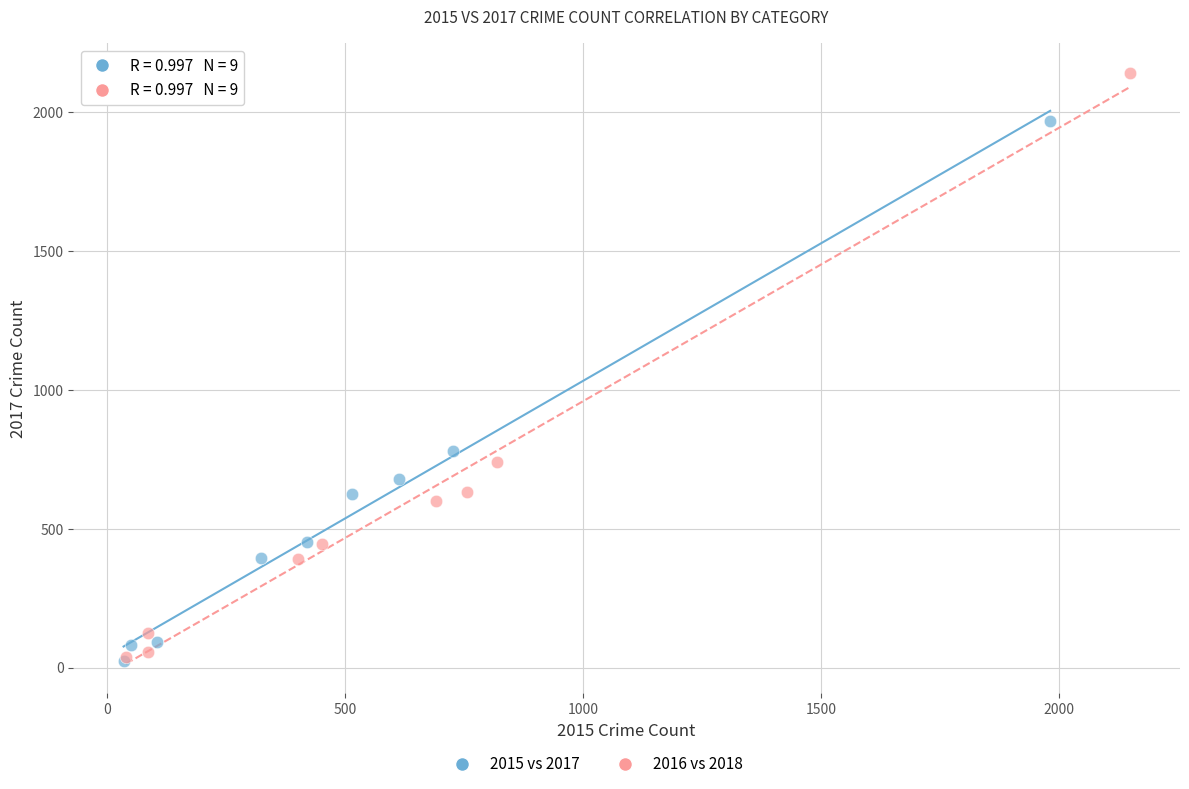

Which series reaches the maximum Y coordinate?

2016 vs 2018